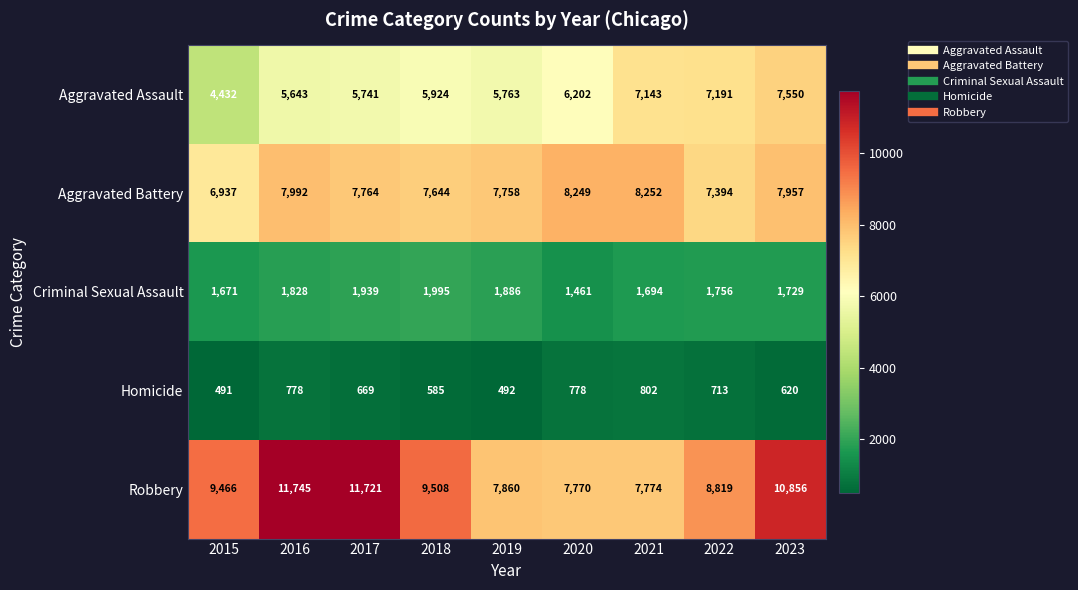

At how many categories does at least one series exceed 4863?

9